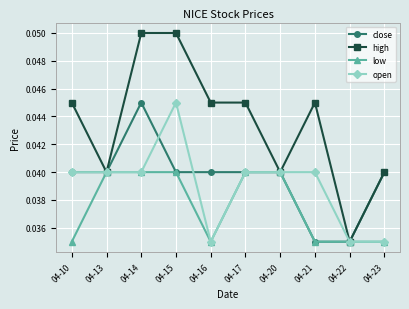

The value of close at 04-22 is 0.1. True or false?

False